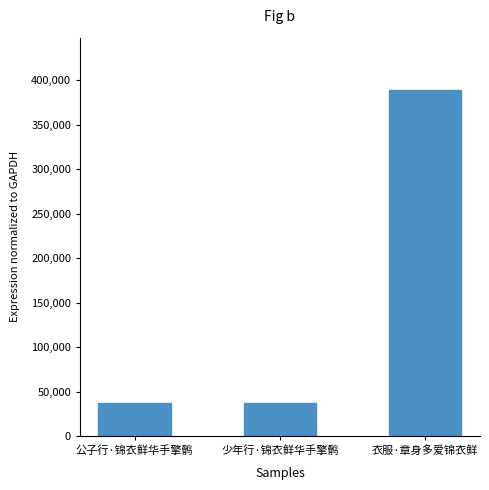

The value at 公子行·锦衣鲜华手擎鹘 is 37110. True or false?

True